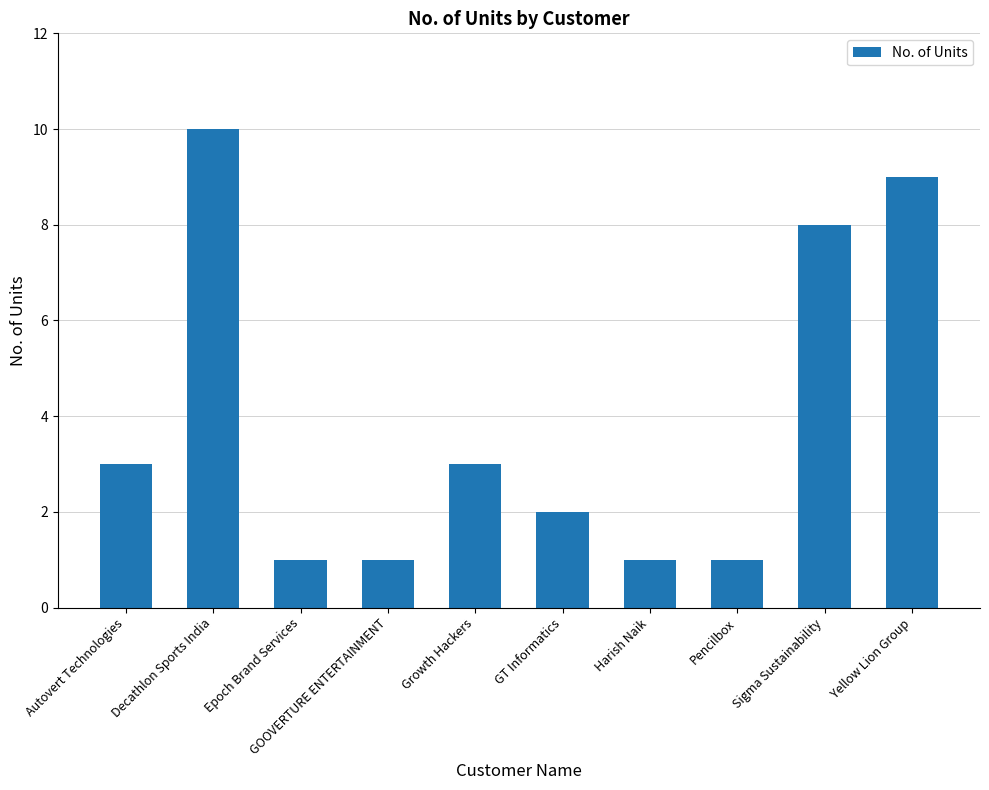

The chart shows a value of 3 at Autovert Technologies. True or false?

True